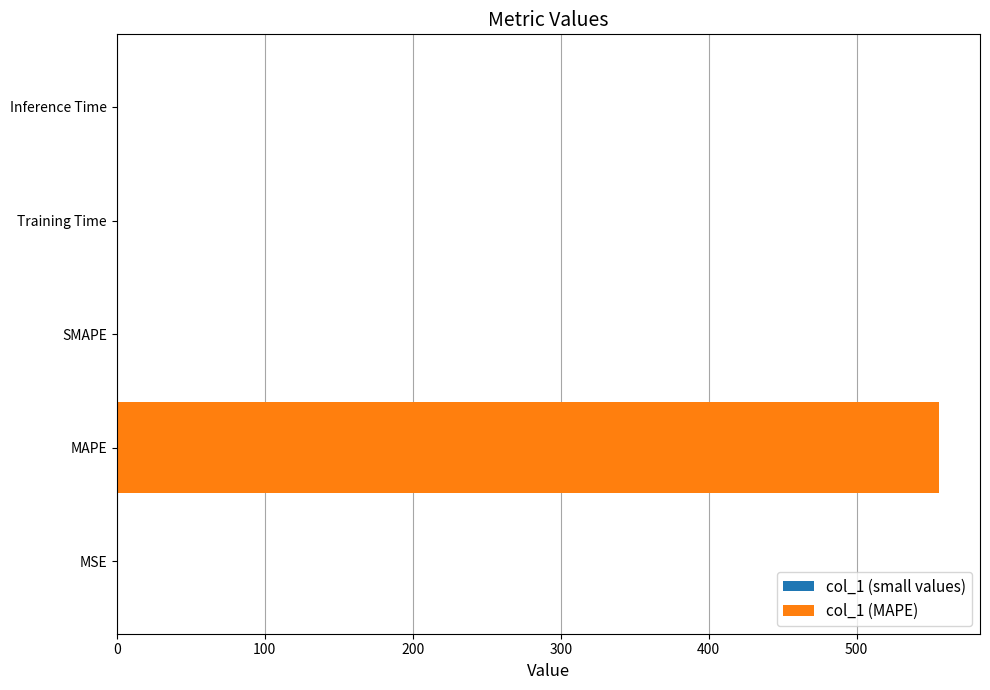

Reading left to right, transcribe all the data shown in this chart.

col_1 (small values): 0.0	0.0	0.0	0.0	0.0
col_1 (MAPE): 0.0	555.5	0.0	0.0	0.0